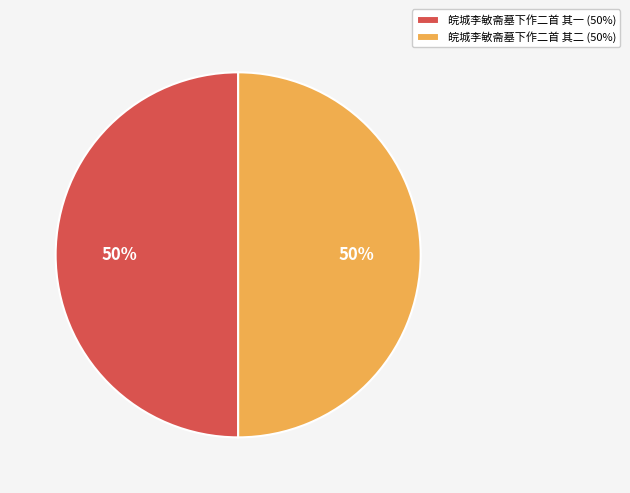

To the nearest percent, what portion does 皖城李敏斋墓下作二首 其二 (50%) represent?

50%